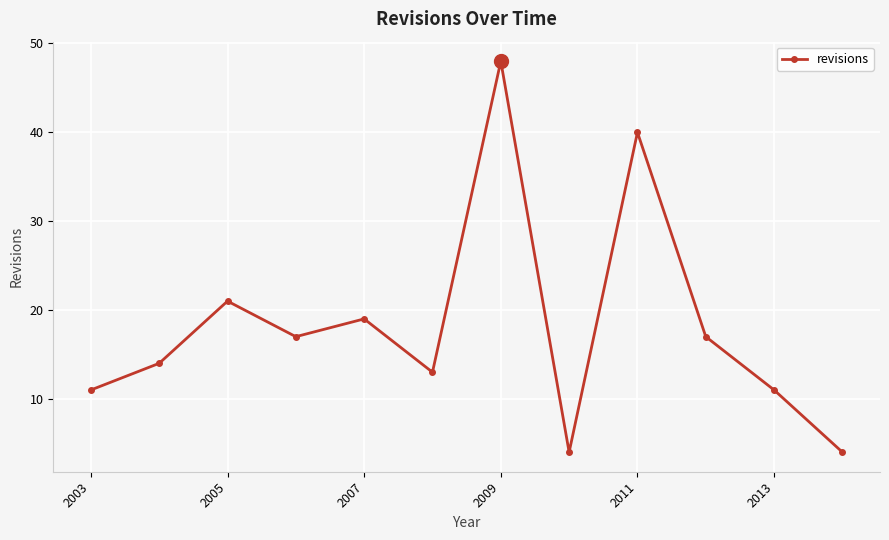

True or false: there are more than 0 points higher than both neighbors.

True